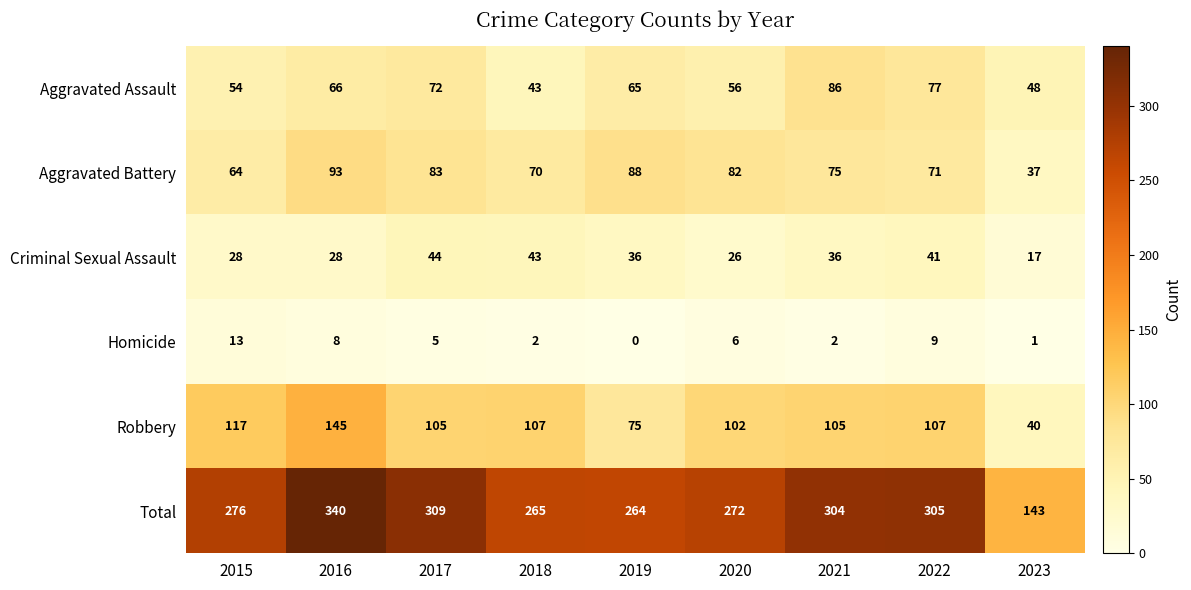

At which category is the sum across all series the highest?

2016